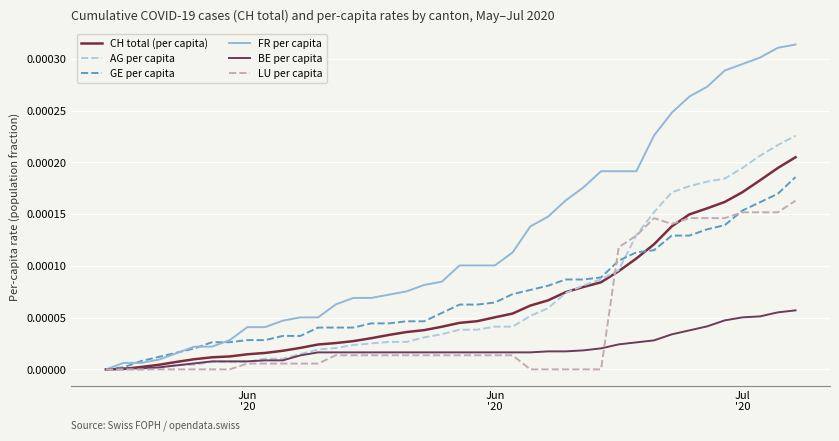

Which series has the largest total across all categories?

FR per capita